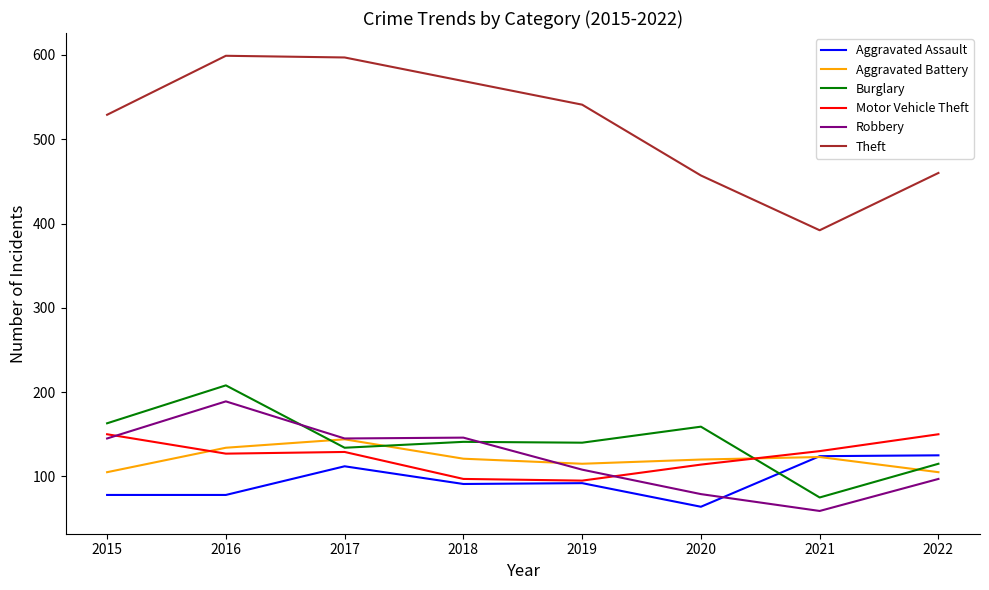

Is the value of Burglary at 2020 greater than the value of Aggravated Assault at 2021?

Yes